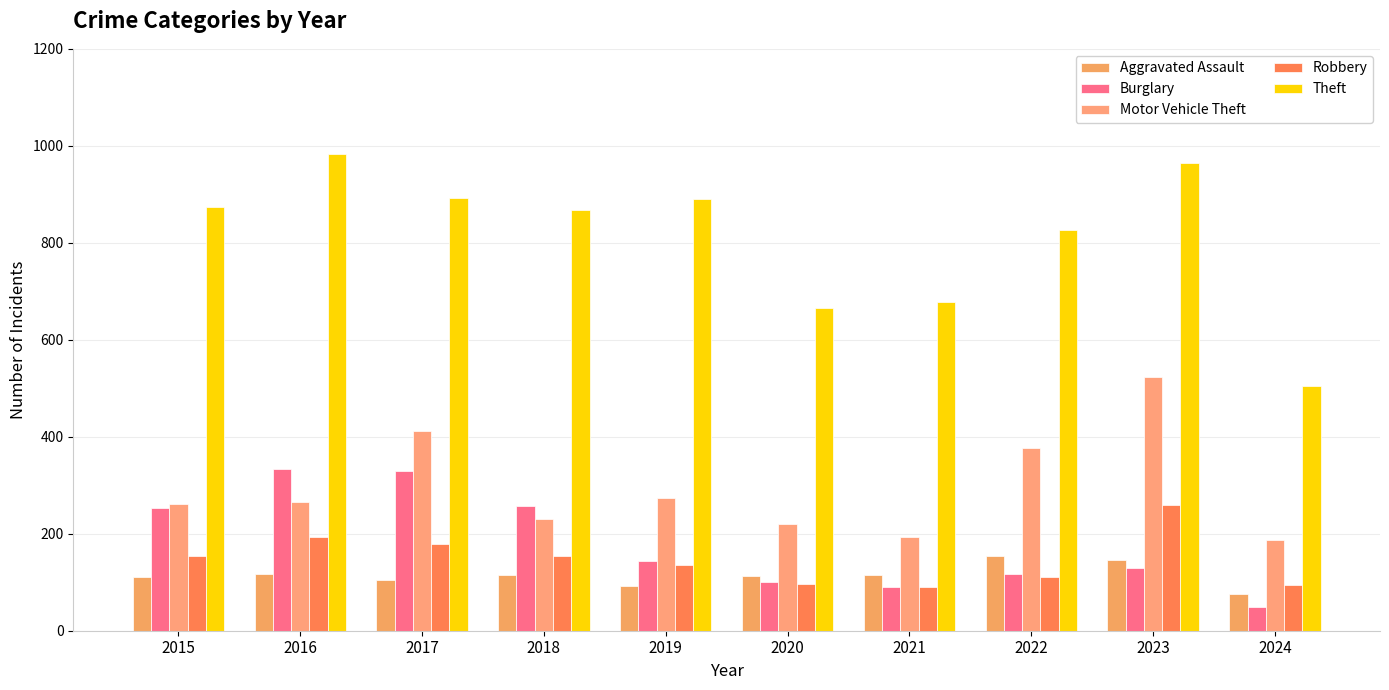

The Theft series shows 896 at 2021. True or false?

False